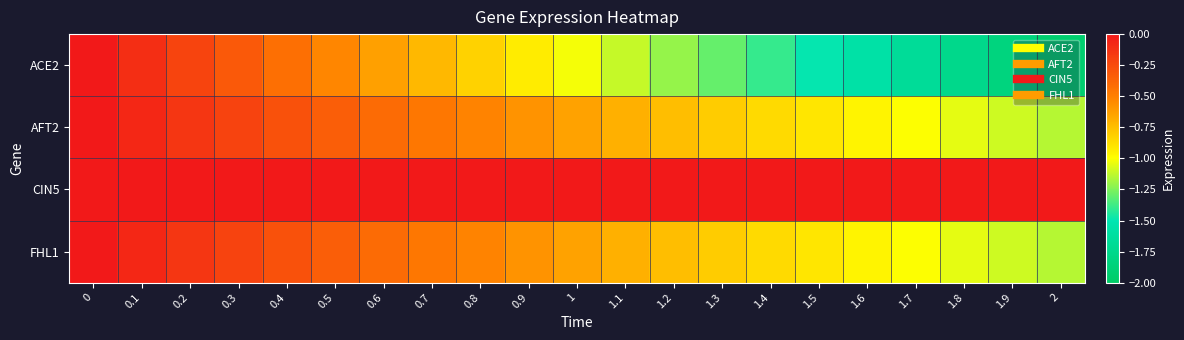

Reading left to right, transcribe all the data shown in this chart.

ACE2: 0=0.0	0.1=-0.1	0.2=-0.2	0.3=-0.3	0.4=-0.4	0.5=-0.5	0.6=-0.6	0.7=-0.7	0.8=-0.8	0.9=-0.9	1=-1.0	1.1=-1.1	1.2=-1.2	1.3=-1.3	1.4=-1.4	1.5=-1.5	1.6=-1.6	1.7=-1.7	1.8=-1.8	1.9=-1.8	2=-1.9
AFT2: 0=0.0	0.1=-0.1	0.2=-0.1	0.3=-0.2	0.4=-0.3	0.5=-0.3	0.6=-0.4	0.7=-0.5	0.8=-0.5	0.9=-0.6	1=-0.6	1.1=-0.7	1.2=-0.7	1.3=-0.8	1.4=-0.9	1.5=-0.9	1.6=-1.0	1.7=-1.0	1.8=-1.1	1.9=-1.1	2=-1.1
CIN5: 0=0.0	0.1=0.0	0.2=0.0	0.3=0.0	0.4=0.0	0.5=0.0	0.6=0.0	0.7=0.0	0.8=0.0	0.9=0.0	1=0.0	1.1=0.0	1.2=0.0	1.3=0.0	1.4=0.0	1.5=0.0	1.6=0.0	1.7=0.0	1.8=0.0	1.9=0.0	2=0.0
FHL1: 0=0.0	0.1=-0.1	0.2=-0.1	0.3=-0.2	0.4=-0.3	0.5=-0.3	0.6=-0.4	0.7=-0.5	0.8=-0.5	0.9=-0.6	1=-0.6	1.1=-0.7	1.2=-0.7	1.3=-0.8	1.4=-0.9	1.5=-0.9	1.6=-1.0	1.7=-1.0	1.8=-1.1	1.9=-1.1	2=-1.1